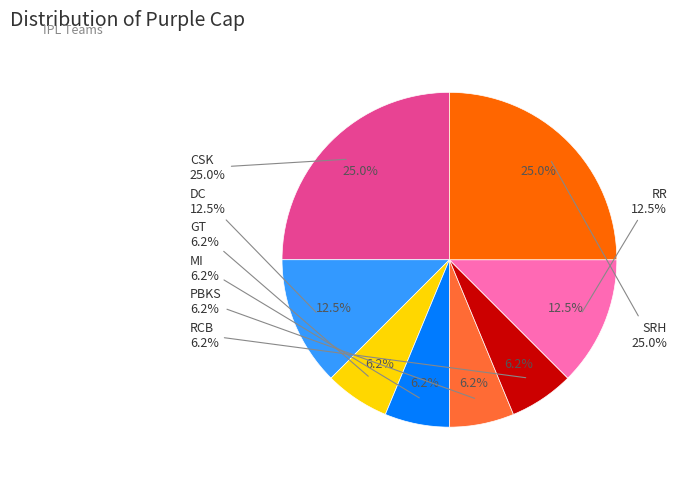

Is it true that RR is 27% of the pie?

False